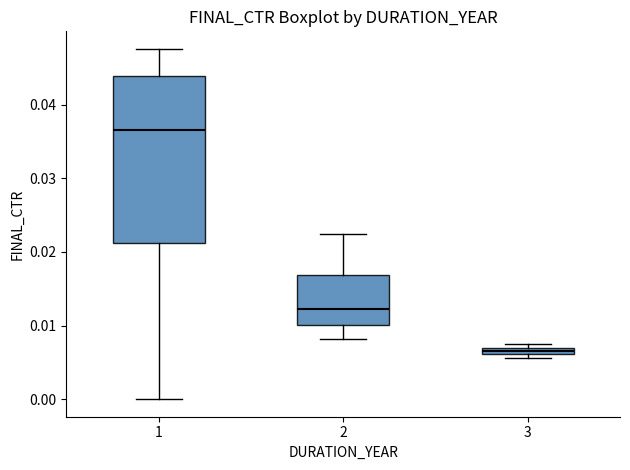

Which box is the tallest, from its lower edge to its upper edge?

1